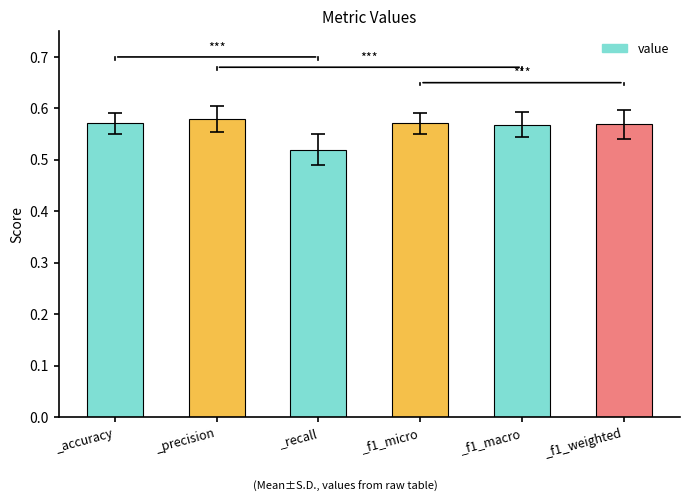

Count the values in the range 0 to 1.

6